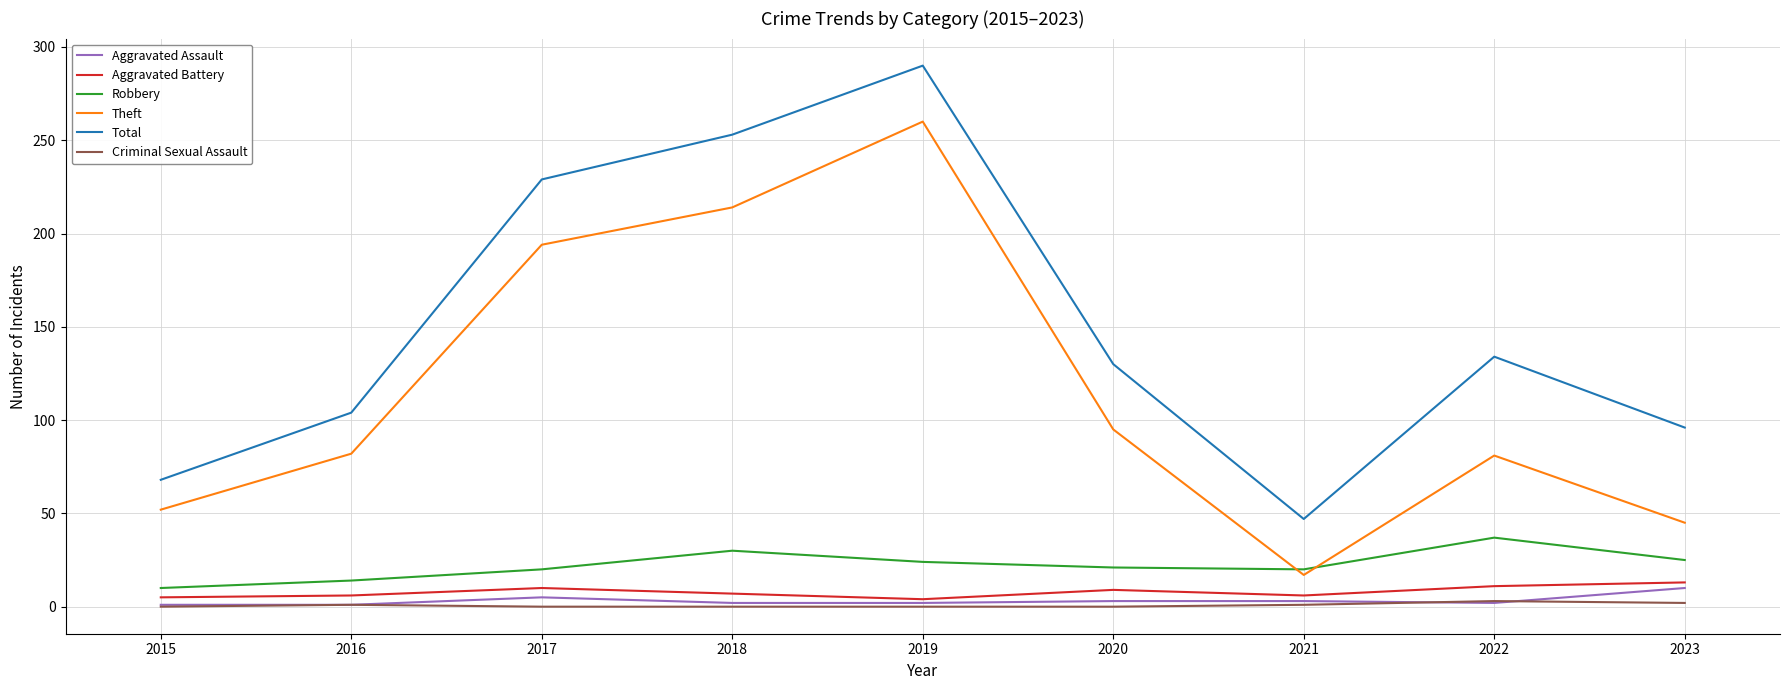

Which series has the largest total across all categories?

Total